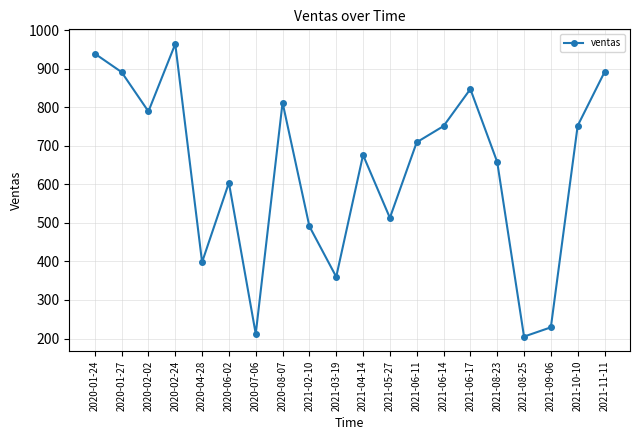

The chart shows a value of 457 at 2021-06-14. True or false?

False